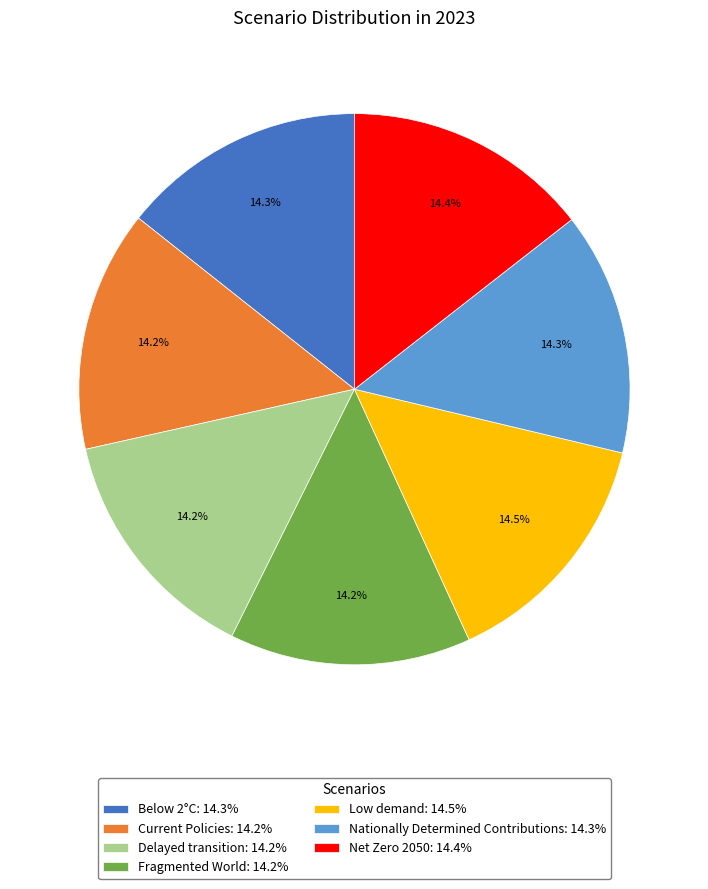

Do Delayed transition and Current Policies together represent more than half of the pie?

No